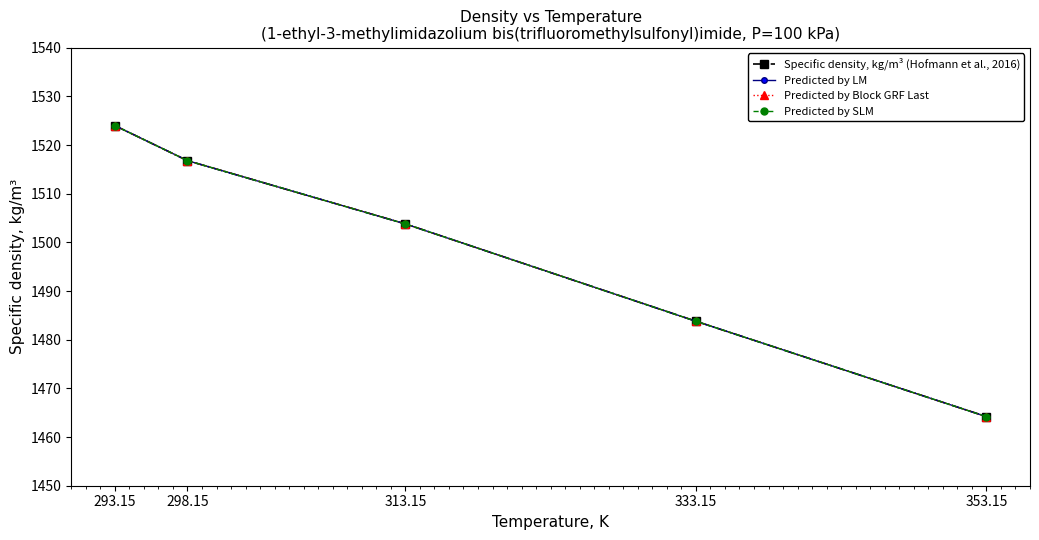

What is the difference between the Predicted by SLM values at 353.15 and 333.15?

19.6